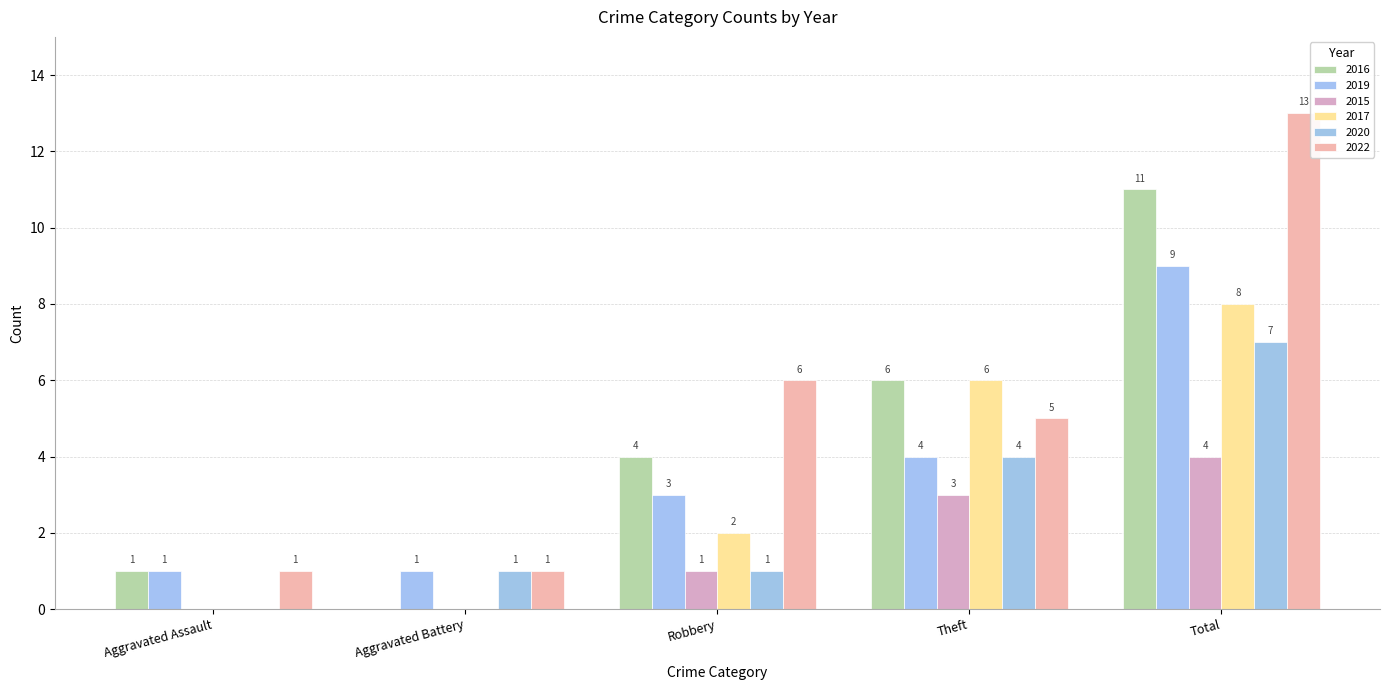

How many distinct data groups are displayed?

6